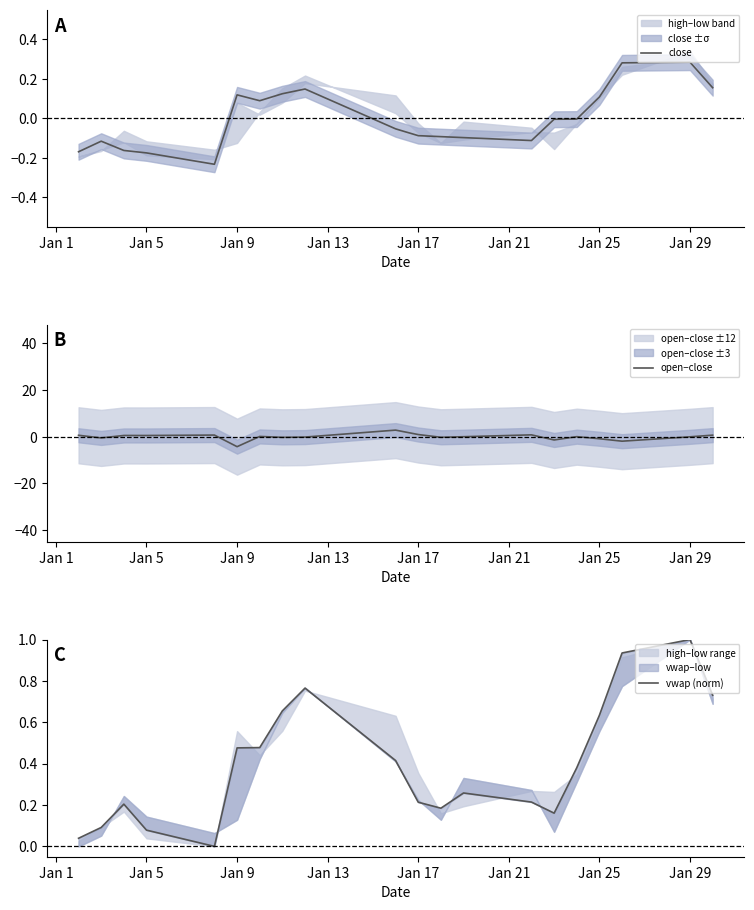

Does the chart have visible grid lines?

No